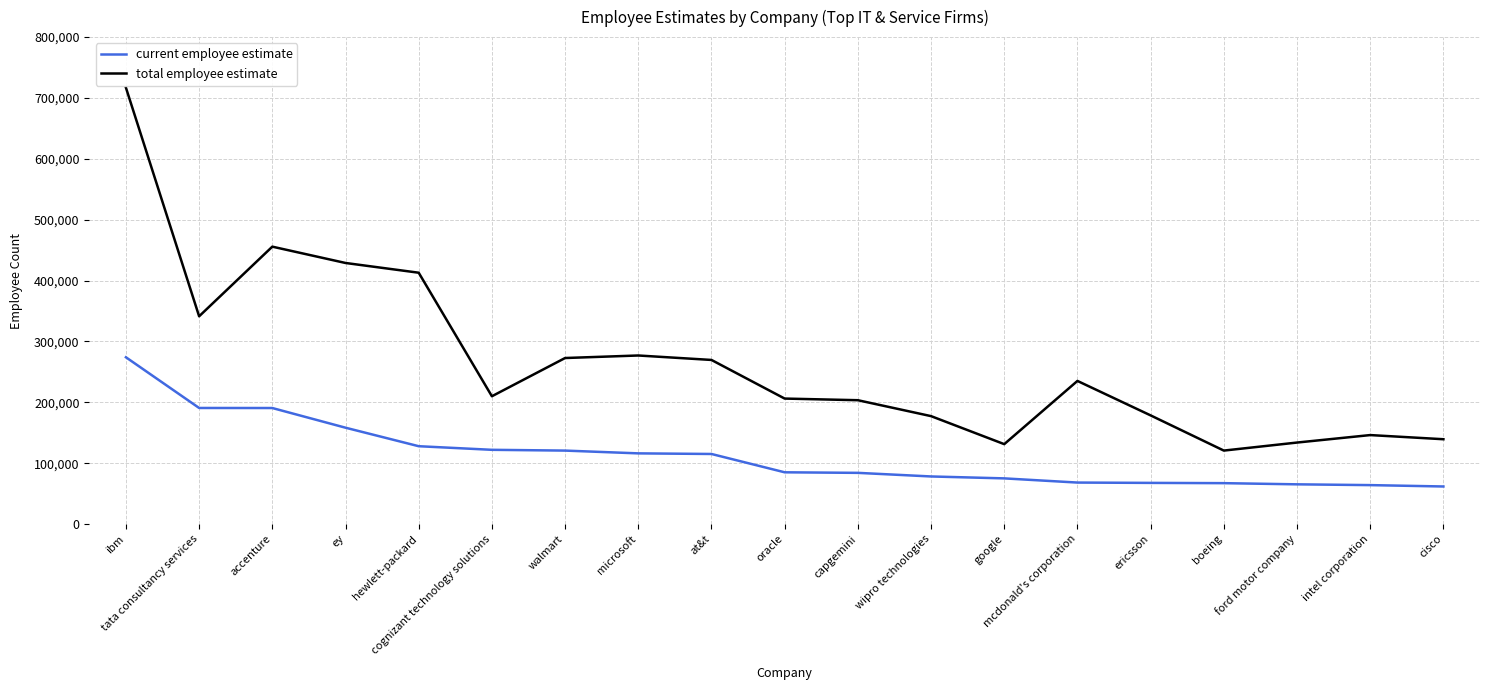

What is the sum of all total employee estimate values?

5058083